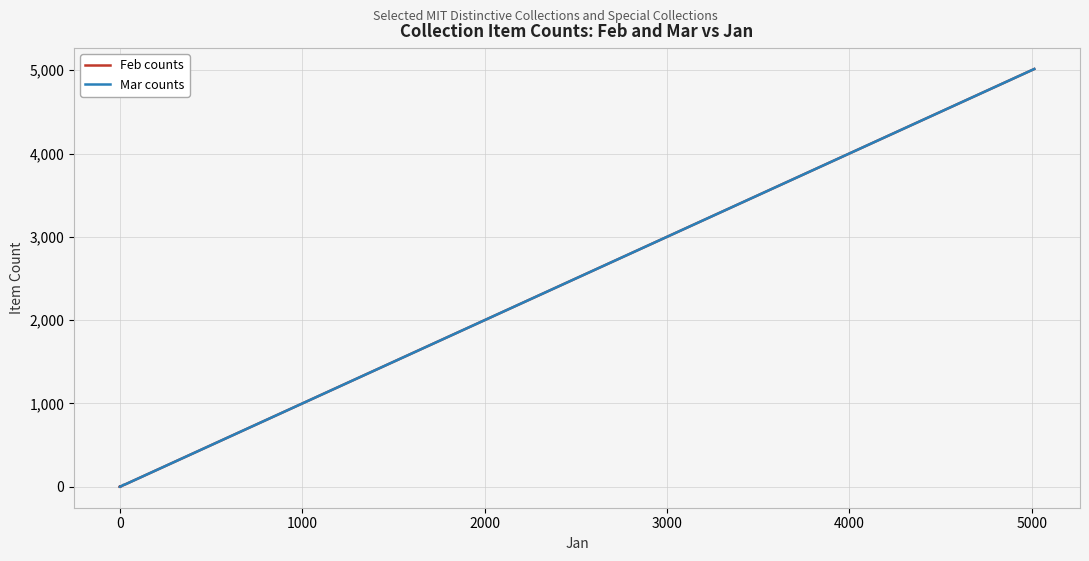

The Feb counts series shows 4 at 12. True or false?

False